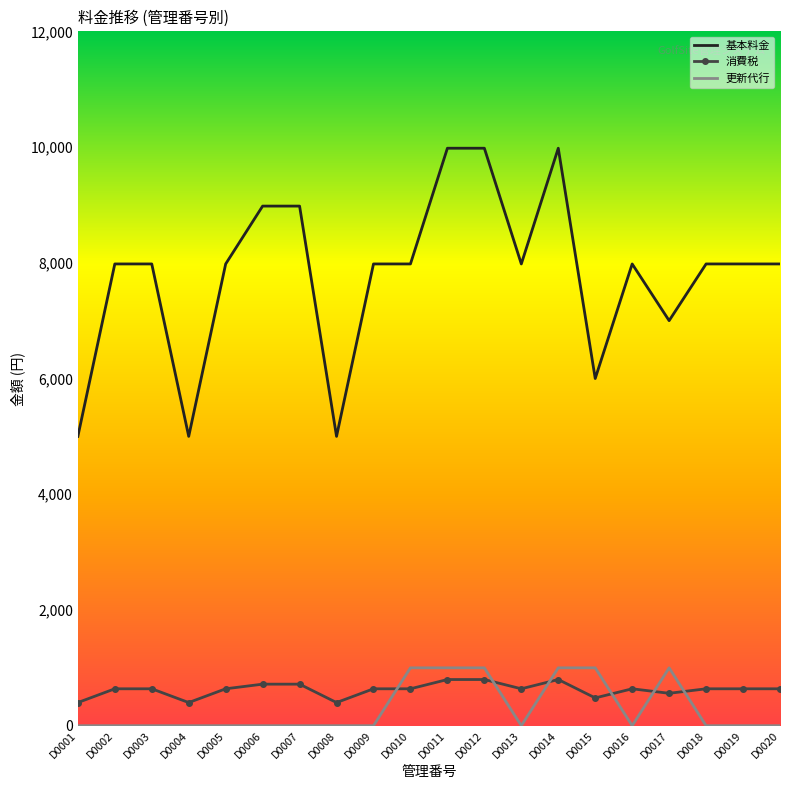

What is the highest value of the 消費税 series?

798